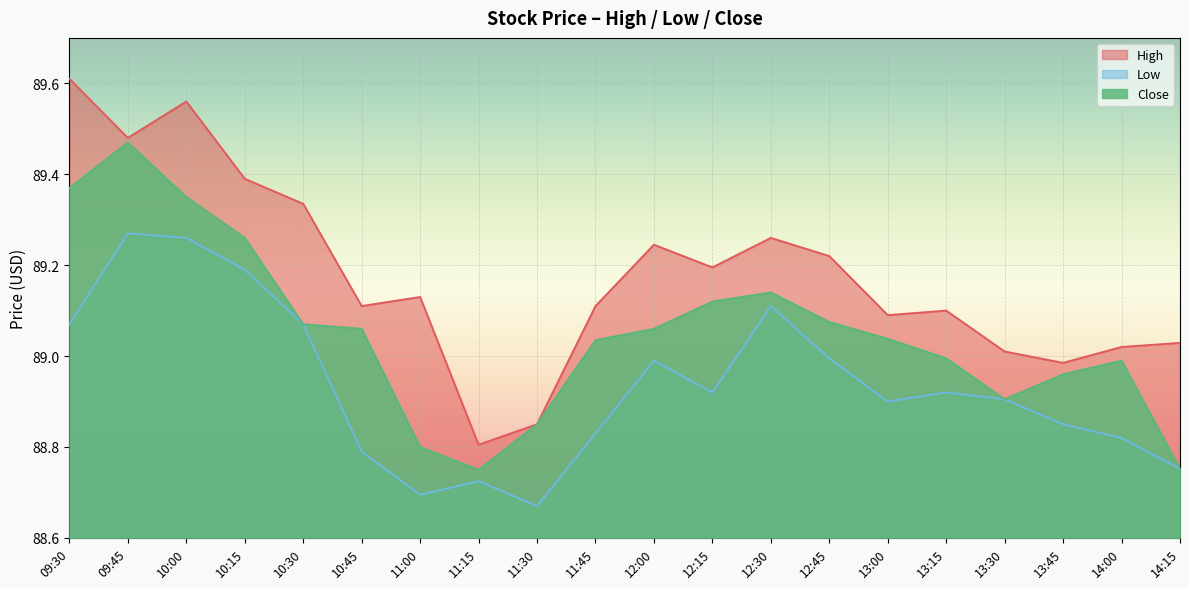

List the labels in order of High value, smallest first.

11:15, 11:30, 13:45, 13:30, 14:00, 14:15, 13:00, 13:15, 10:45, 11:45, 11:00, 12:15, 12:45, 12:00, 12:30, 10:30, 10:15, 09:45, 10:00, 09:30